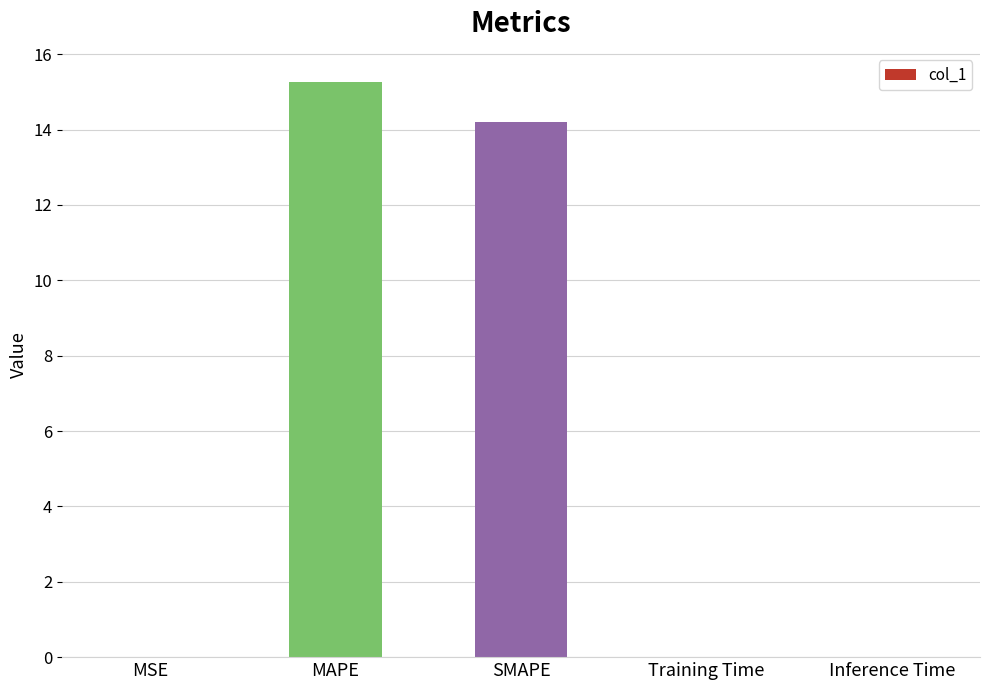

How many data points does each series have?

5